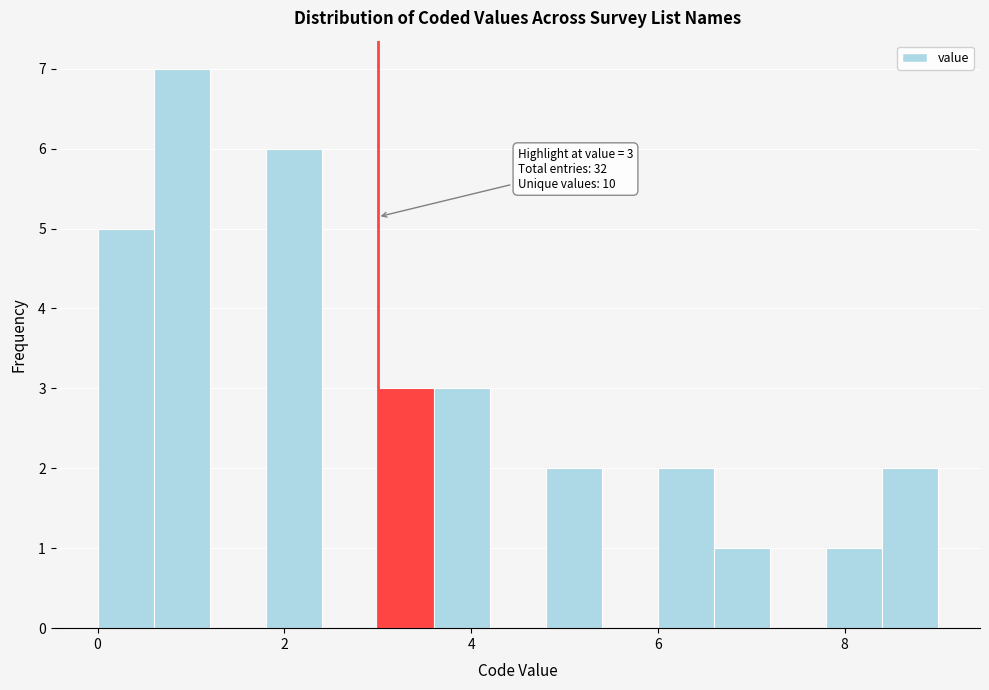

Around what value on the x-axis is the tallest bar? Give the approximate position of its centre, as read against the axis.

1.0